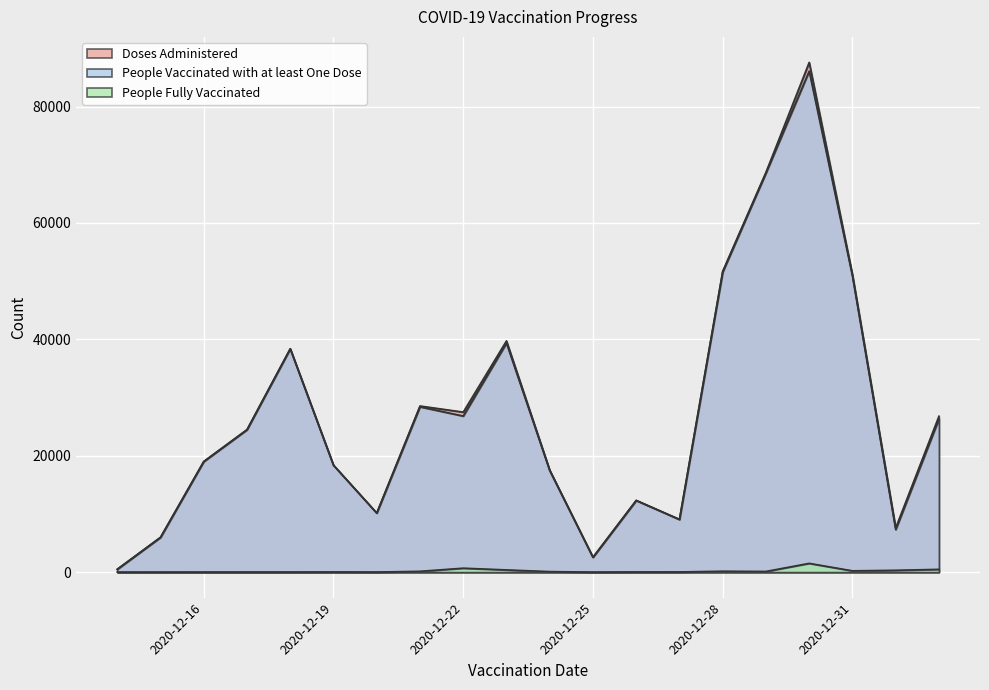

In Doses Administered, how many points are higher than both neighbors (excluding endpoints)?

5